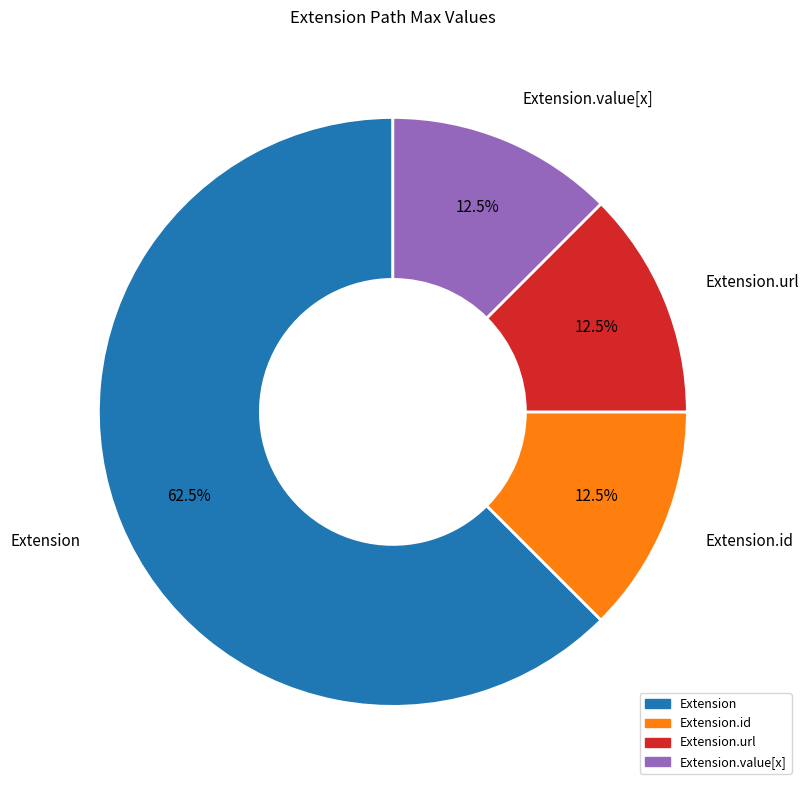

How many slices are in this pie chart?

4